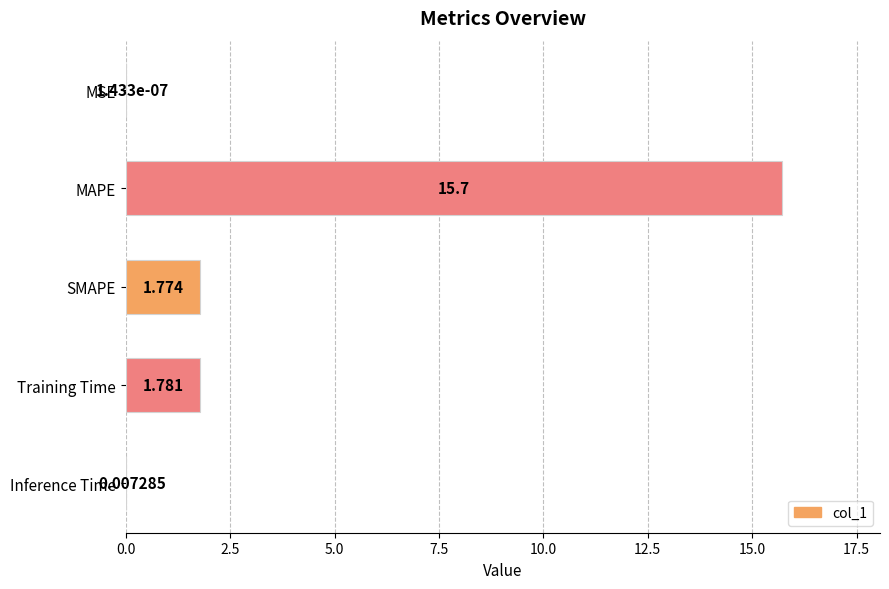

Which has a higher value, MSE or MAPE?

MAPE